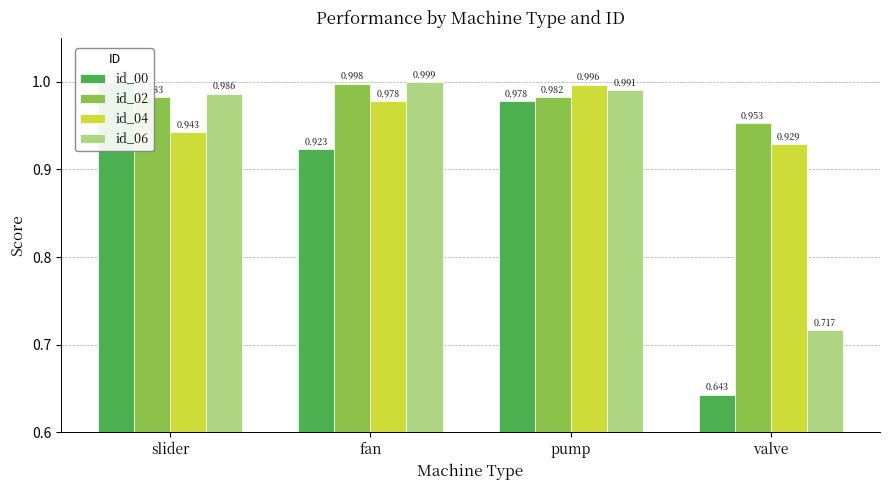

Reading left to right, transcribe all the data shown in this chart.

id_00: slider=1.0	fan=0.9	pump=1.0	valve=0.6
id_02: slider=1.0	fan=1.0	pump=1.0	valve=1.0
id_04: slider=0.9	fan=1.0	pump=1.0	valve=0.9
id_06: slider=1.0	fan=1.0	pump=1.0	valve=0.7